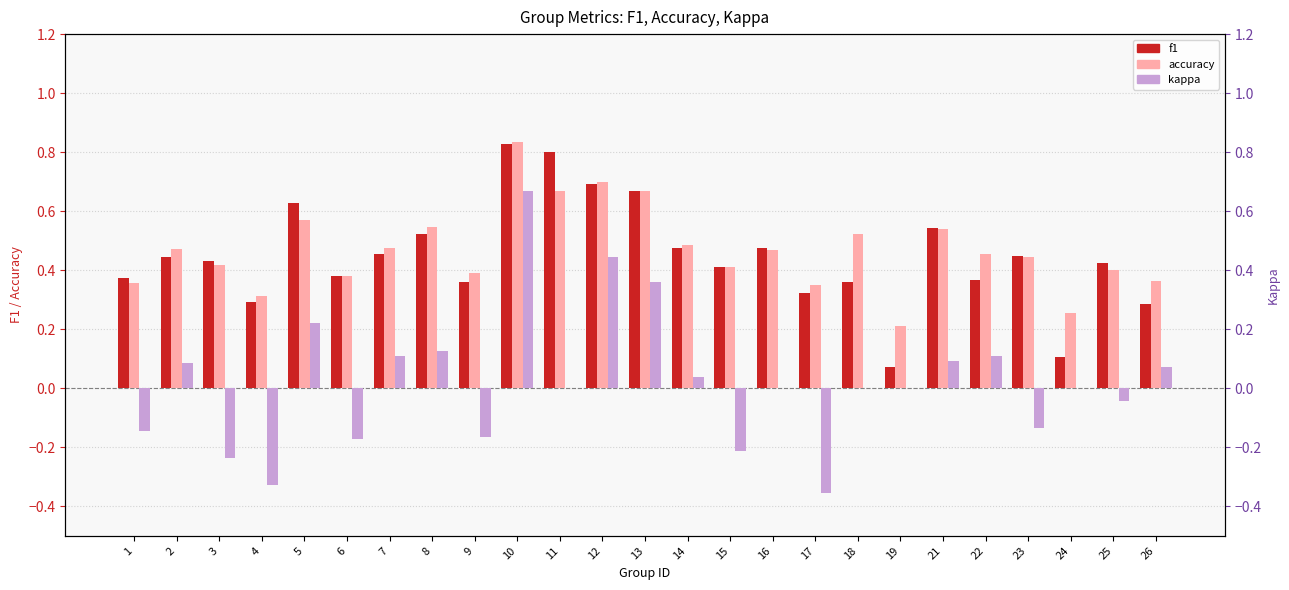

Are the bars grouped side by side (vs. stacked)?

Yes